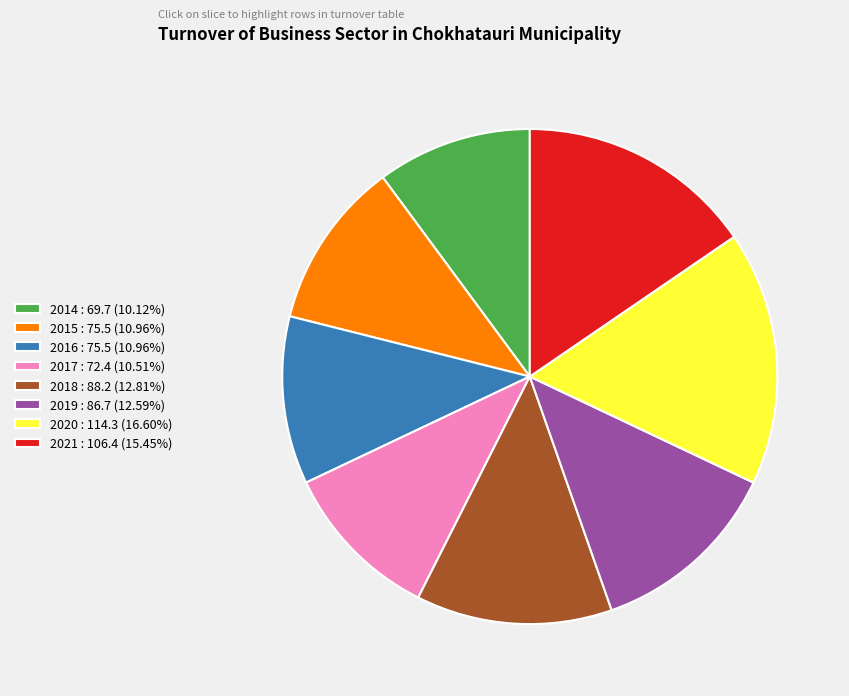

Is 2017 : 72.4 (10.51%) the majority of the pie?

No